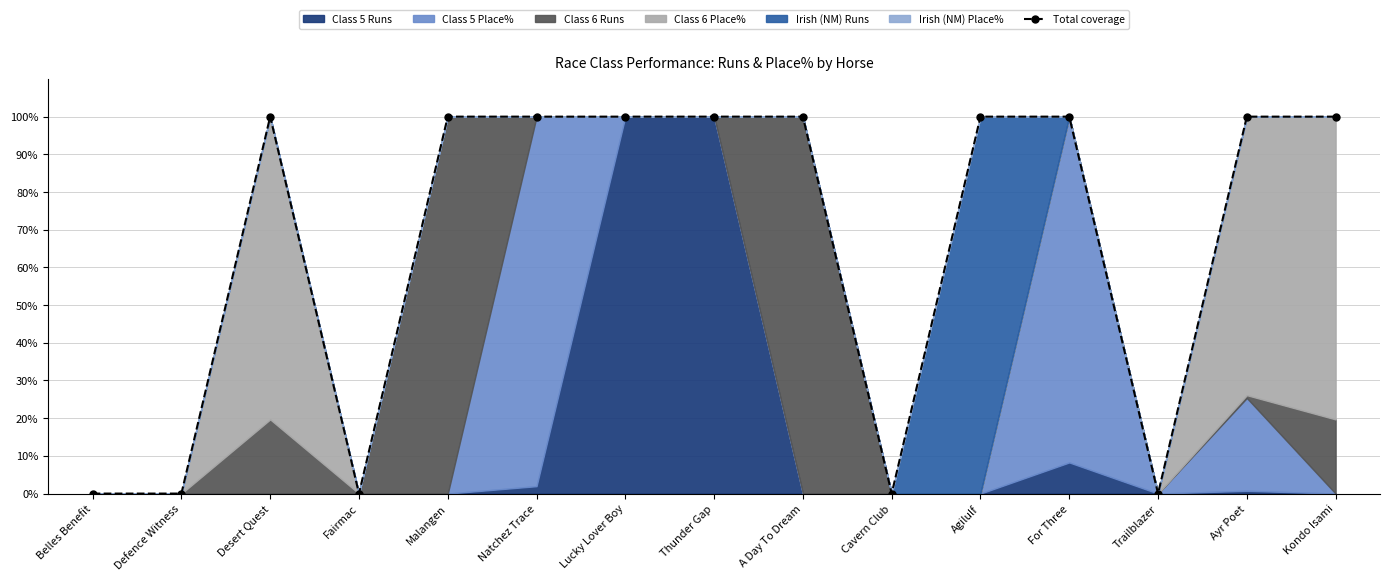

At which label is the value closest to 50?

Natchez Trace